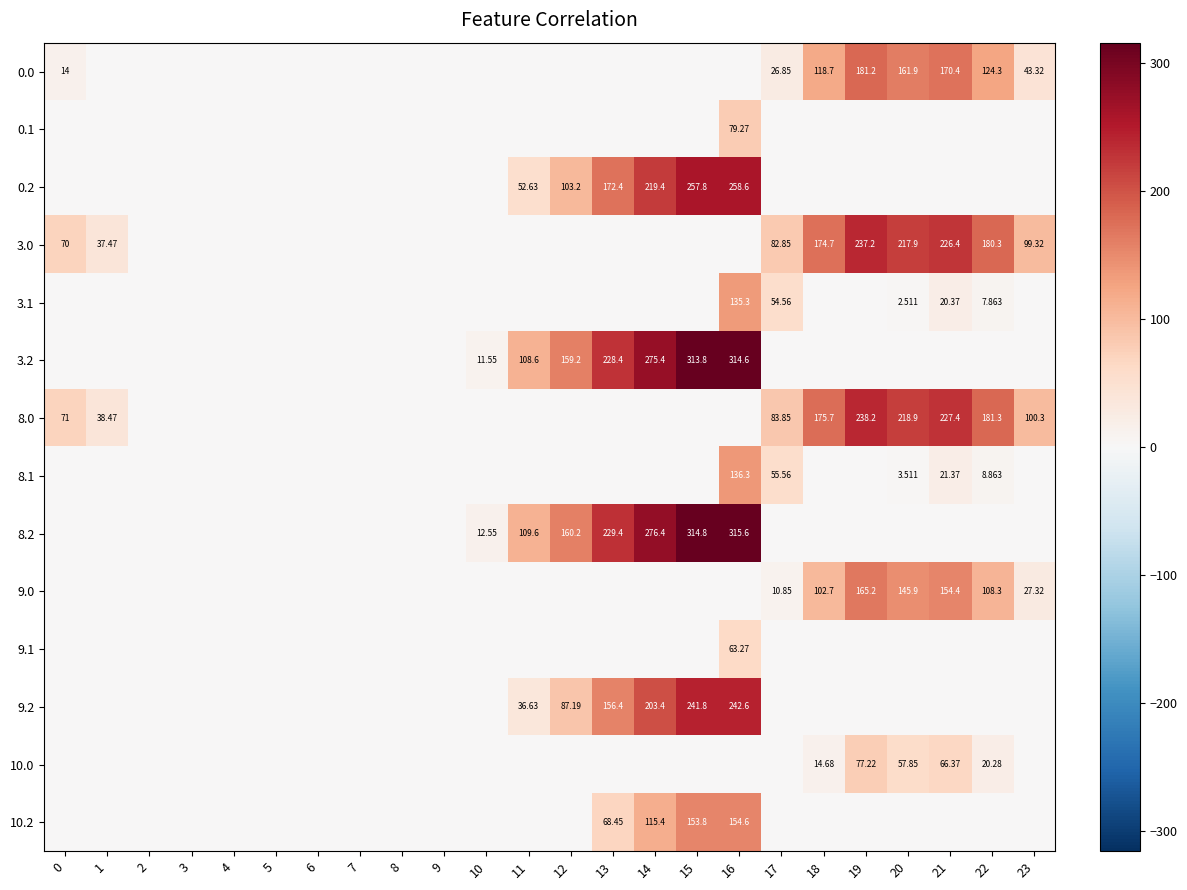

Rank the series at 19 from highest to lowest value.

8.0, 3.0, 0.0, 9.0, 10.0, 0.1, 0.2, 3.1, 3.2, 8.1, 8.2, 9.1, 9.2, 10.2